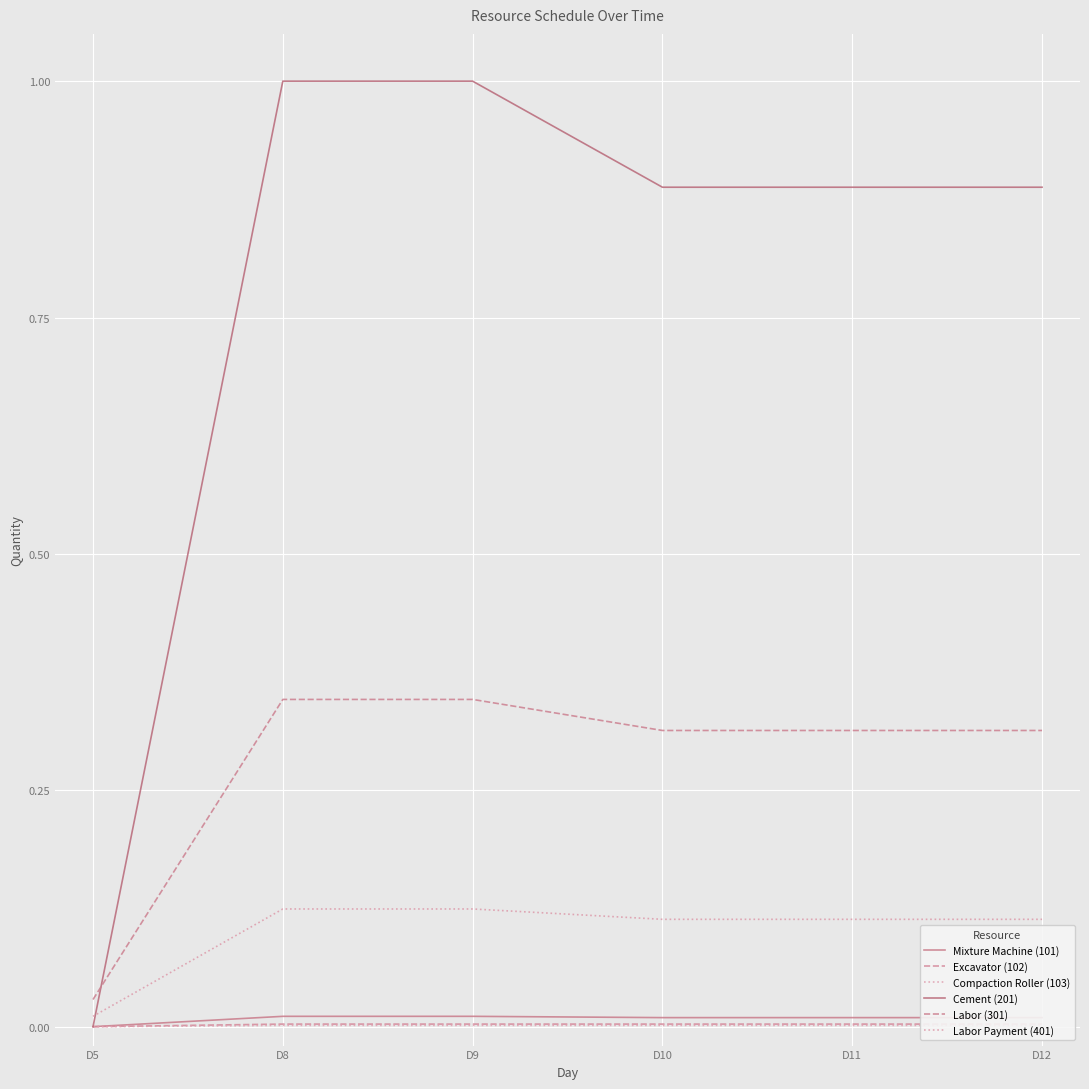

At how many categories does at least one series exceed 0?

6